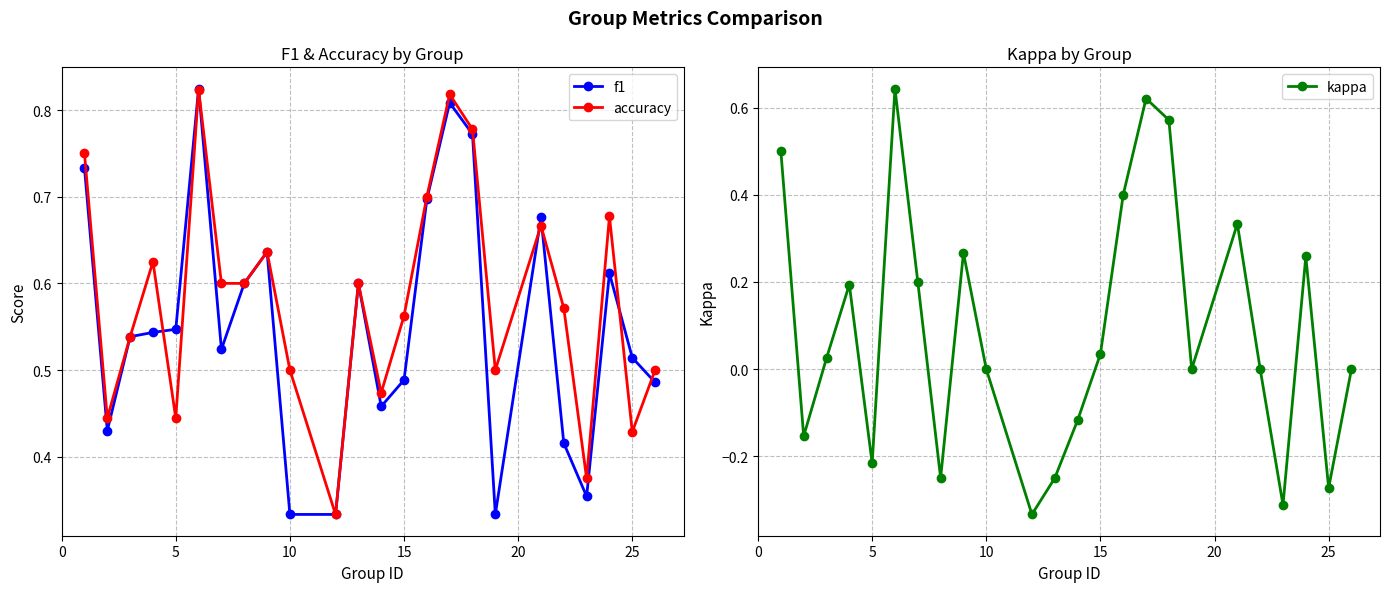

What is the difference between the maximum and minimum values in the f1 series?

0.5